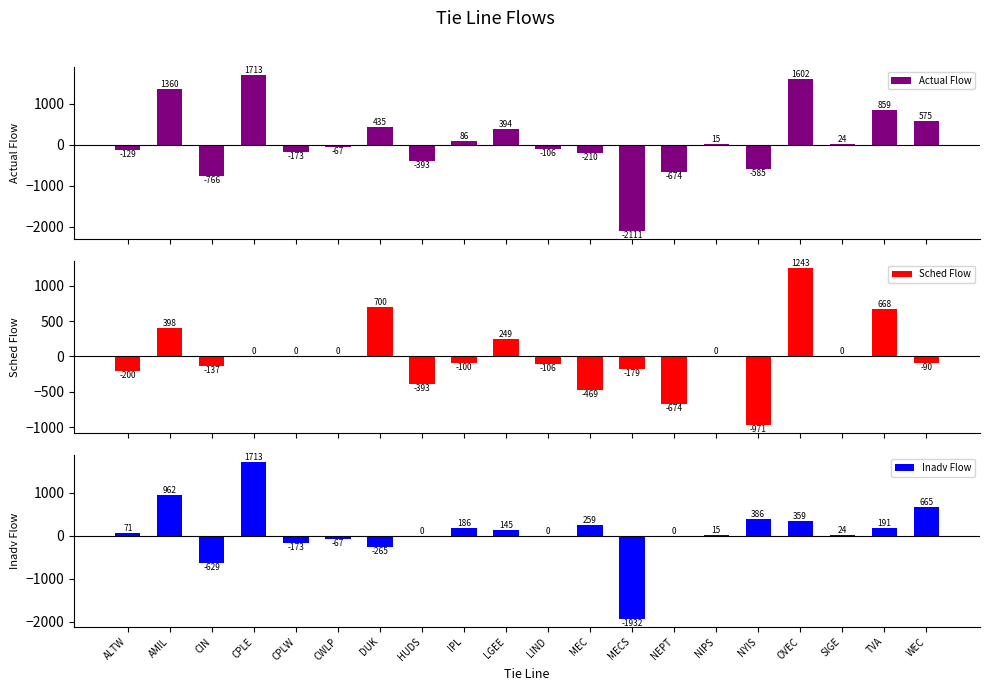

How many bars are there in each group?

3